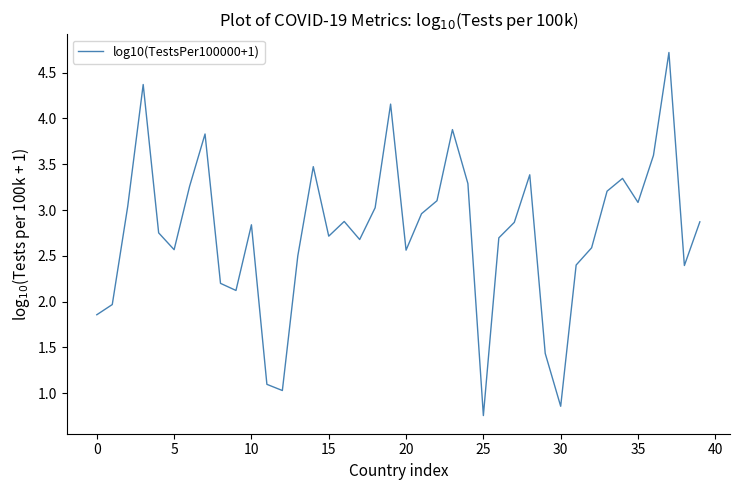

Does the chart display data point markers on the line(s)?

No